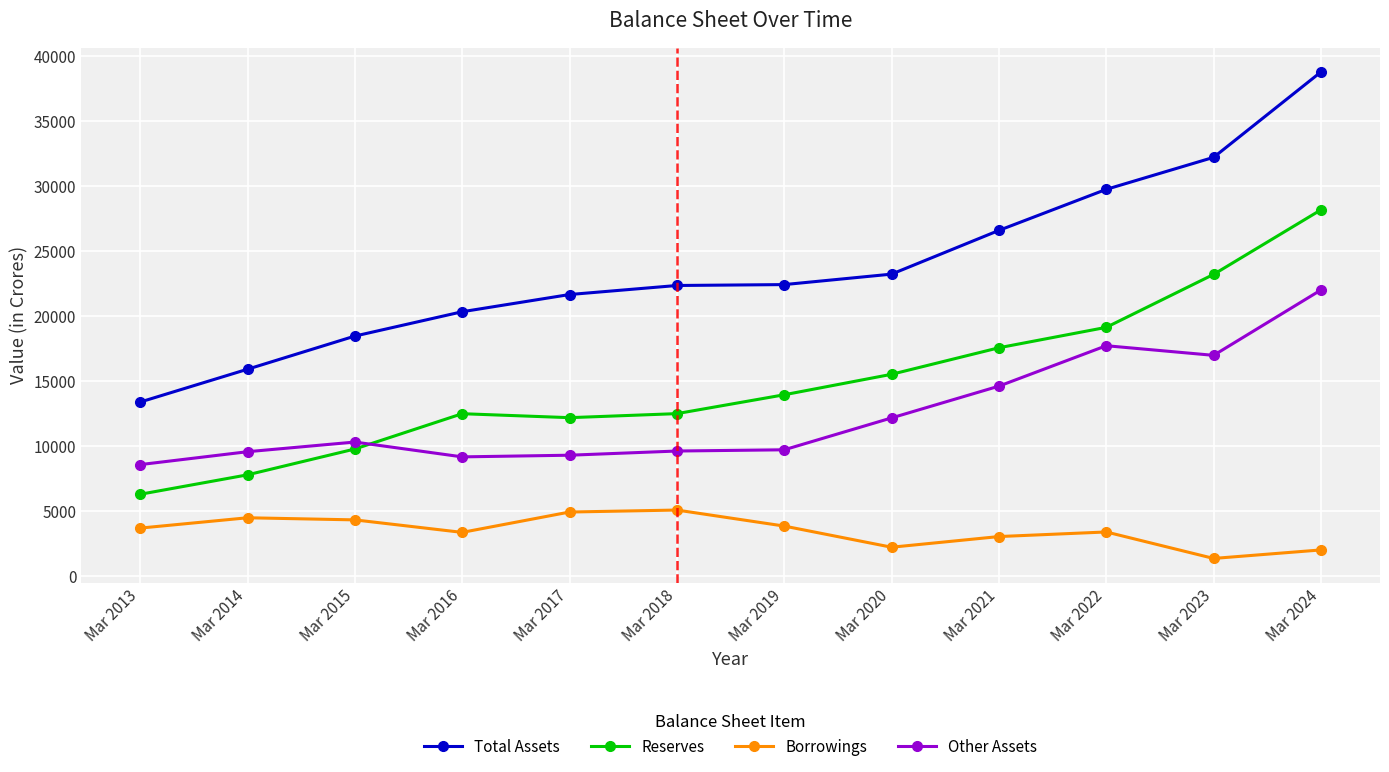

What is the difference between the maximum and second lowest values in the Borrowings series?

3069